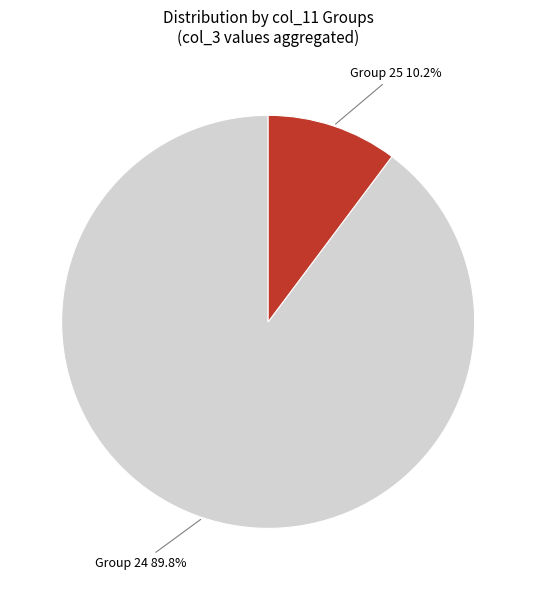

Is there a majority slice in this chart?

Yes